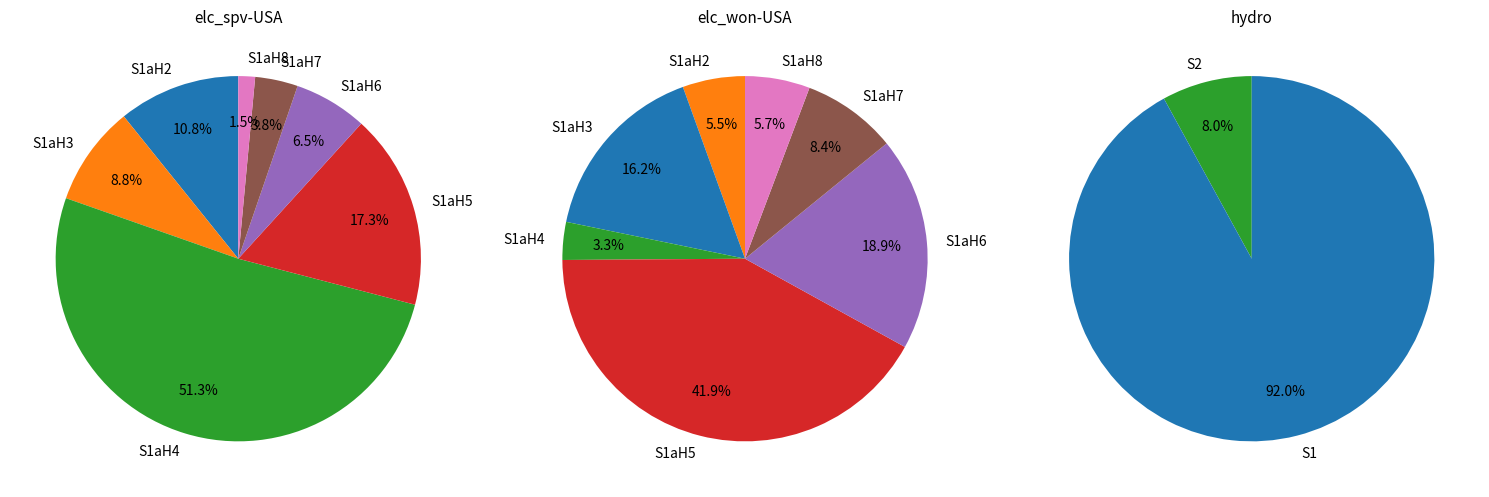

To the nearest percent, what percentage of the pie is S1aH6?

6%